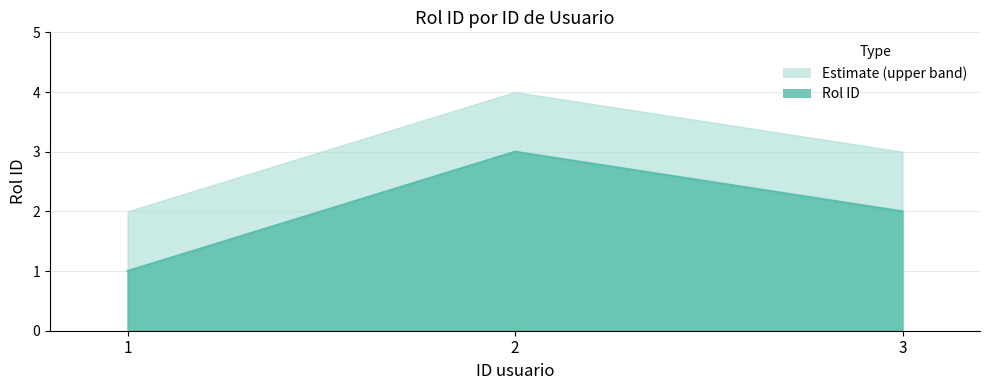

How many values are below 2?

1